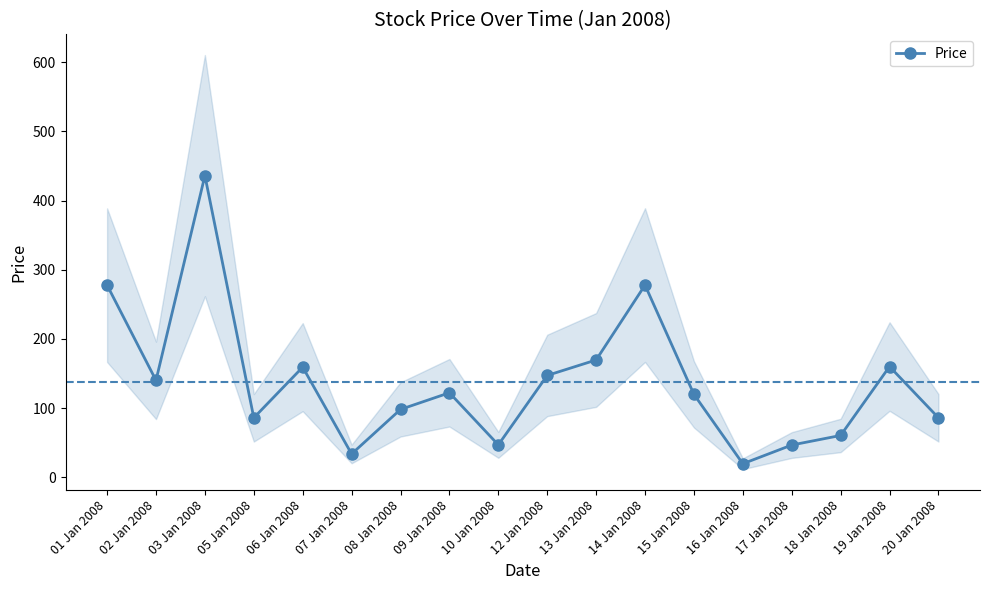

What is the value of the 3rd point from the left?

436.0